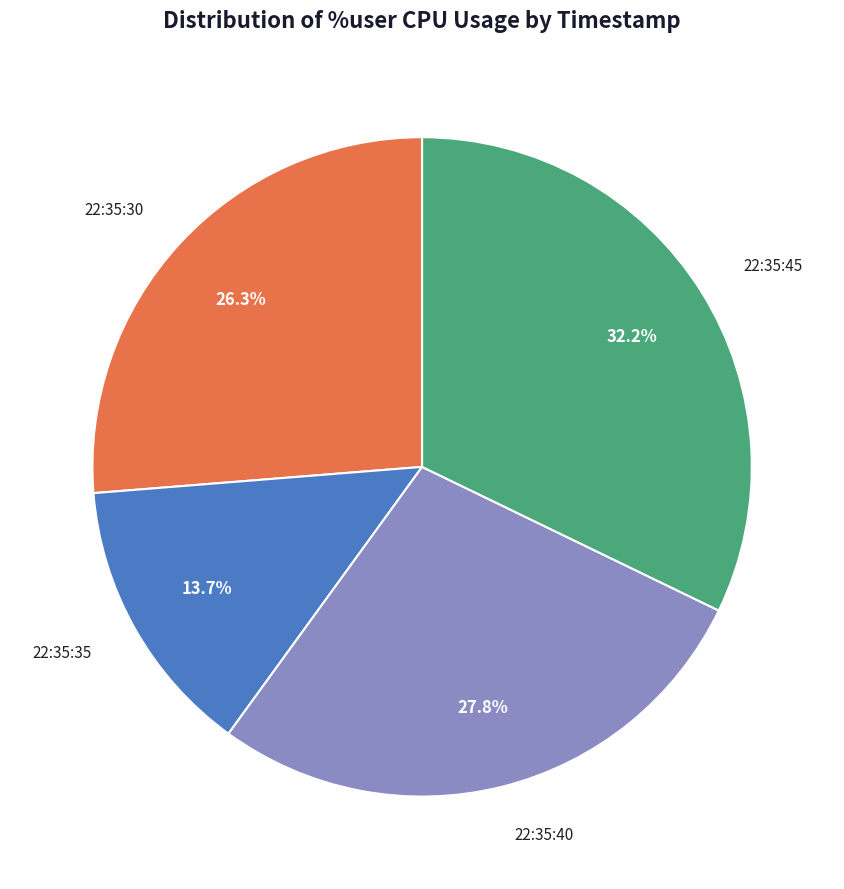

Does any single category account for the majority?

No